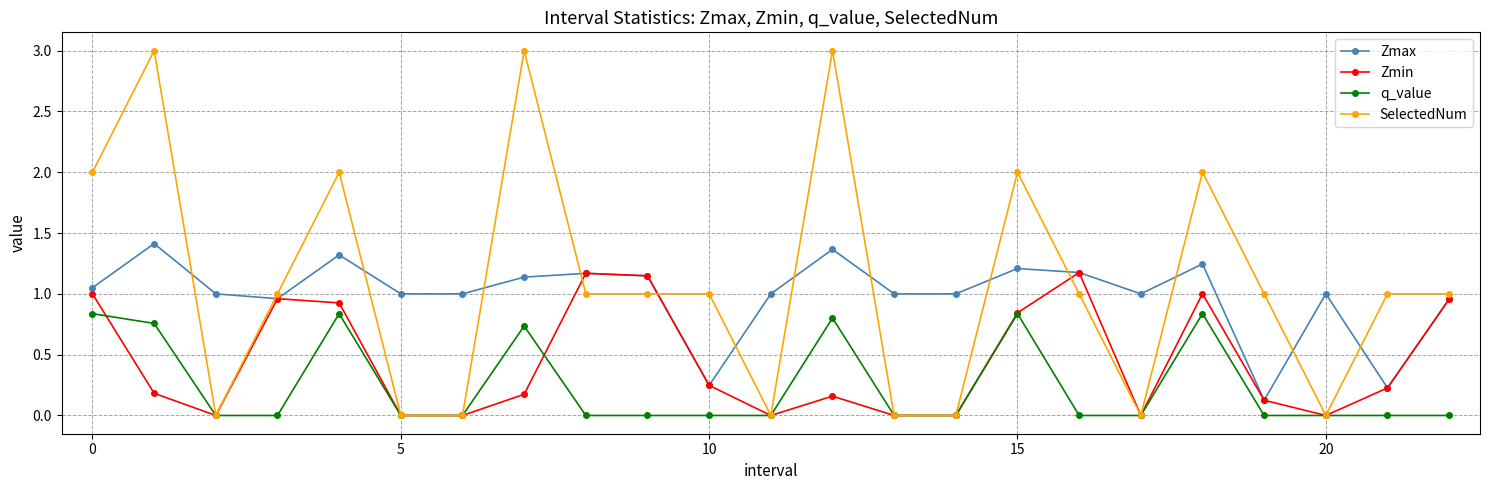

True or false: q_value and Zmax cross at least once.

False